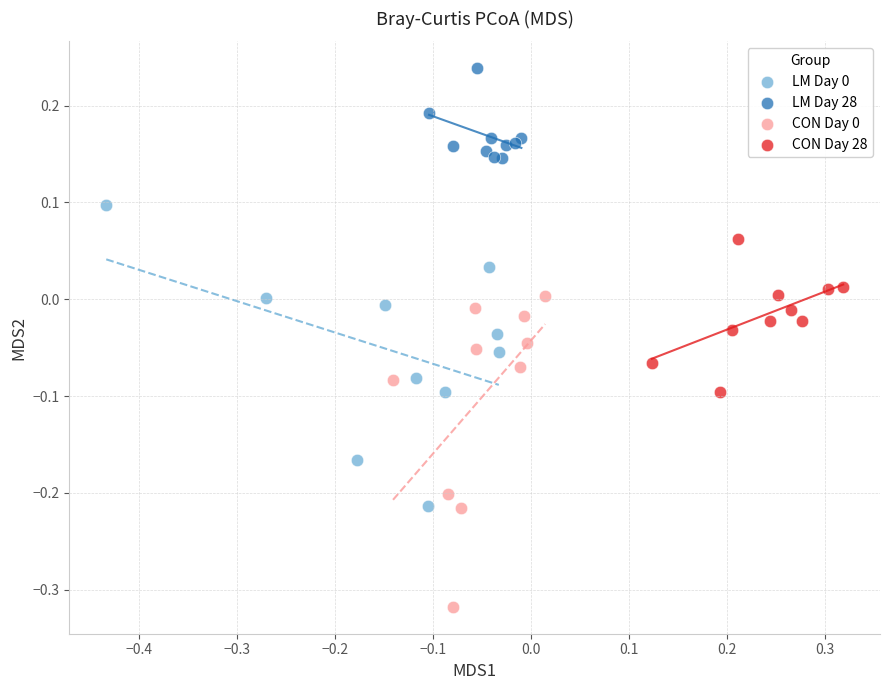

Which series contains the highest Y value?

LM Day 28